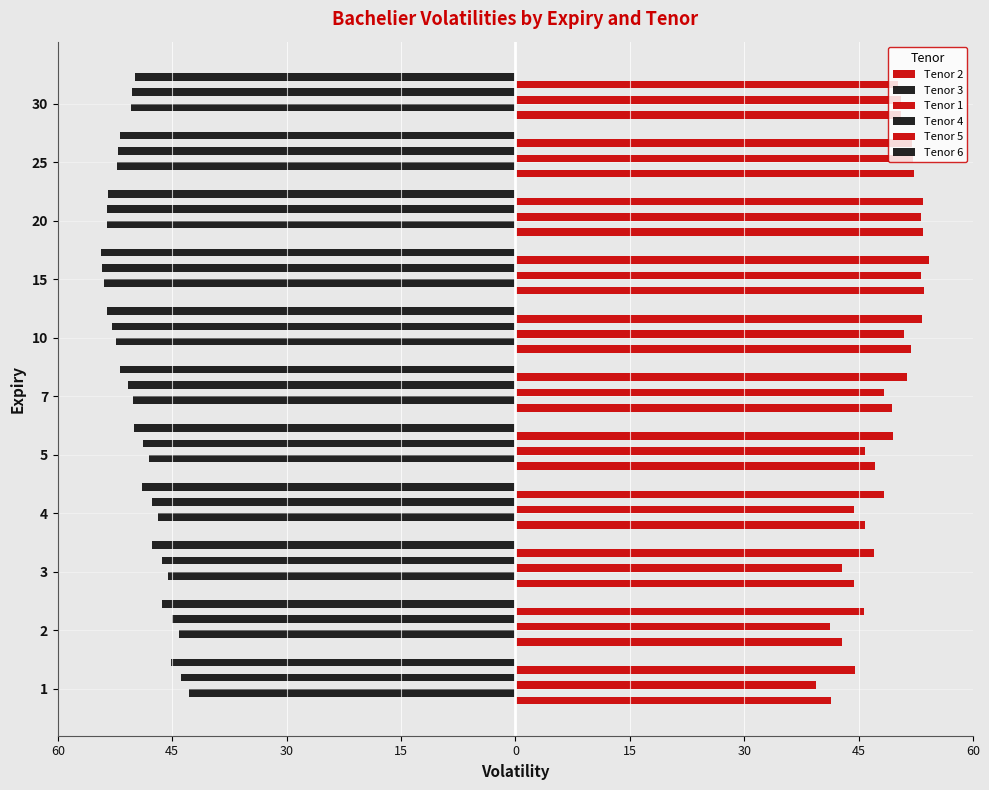

Rank the series by their maximum value, from highest to lowest.

Tenor 5, Tenor 2, Tenor 1, Tenor 3, Tenor 4, Tenor 6